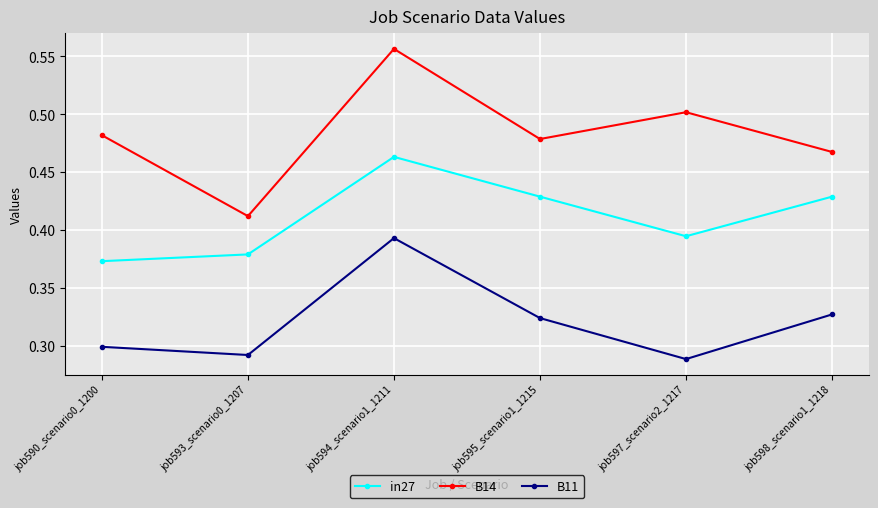

What position from the right is job594_scenario1_1211?

4